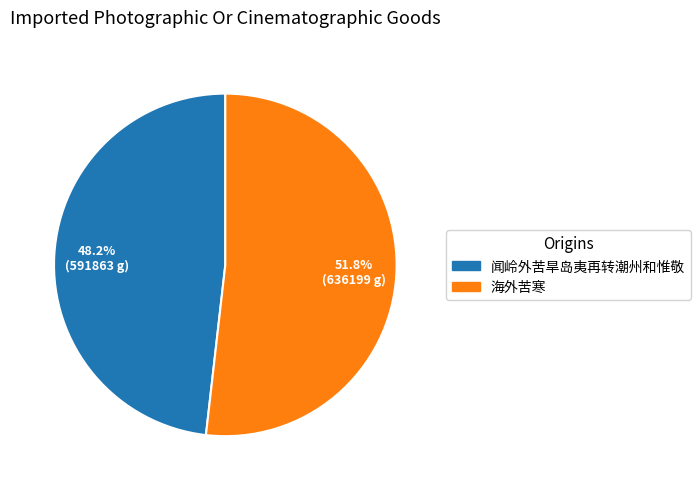

To the nearest percent, what percentage of the pie is 海外苦寒?

52%